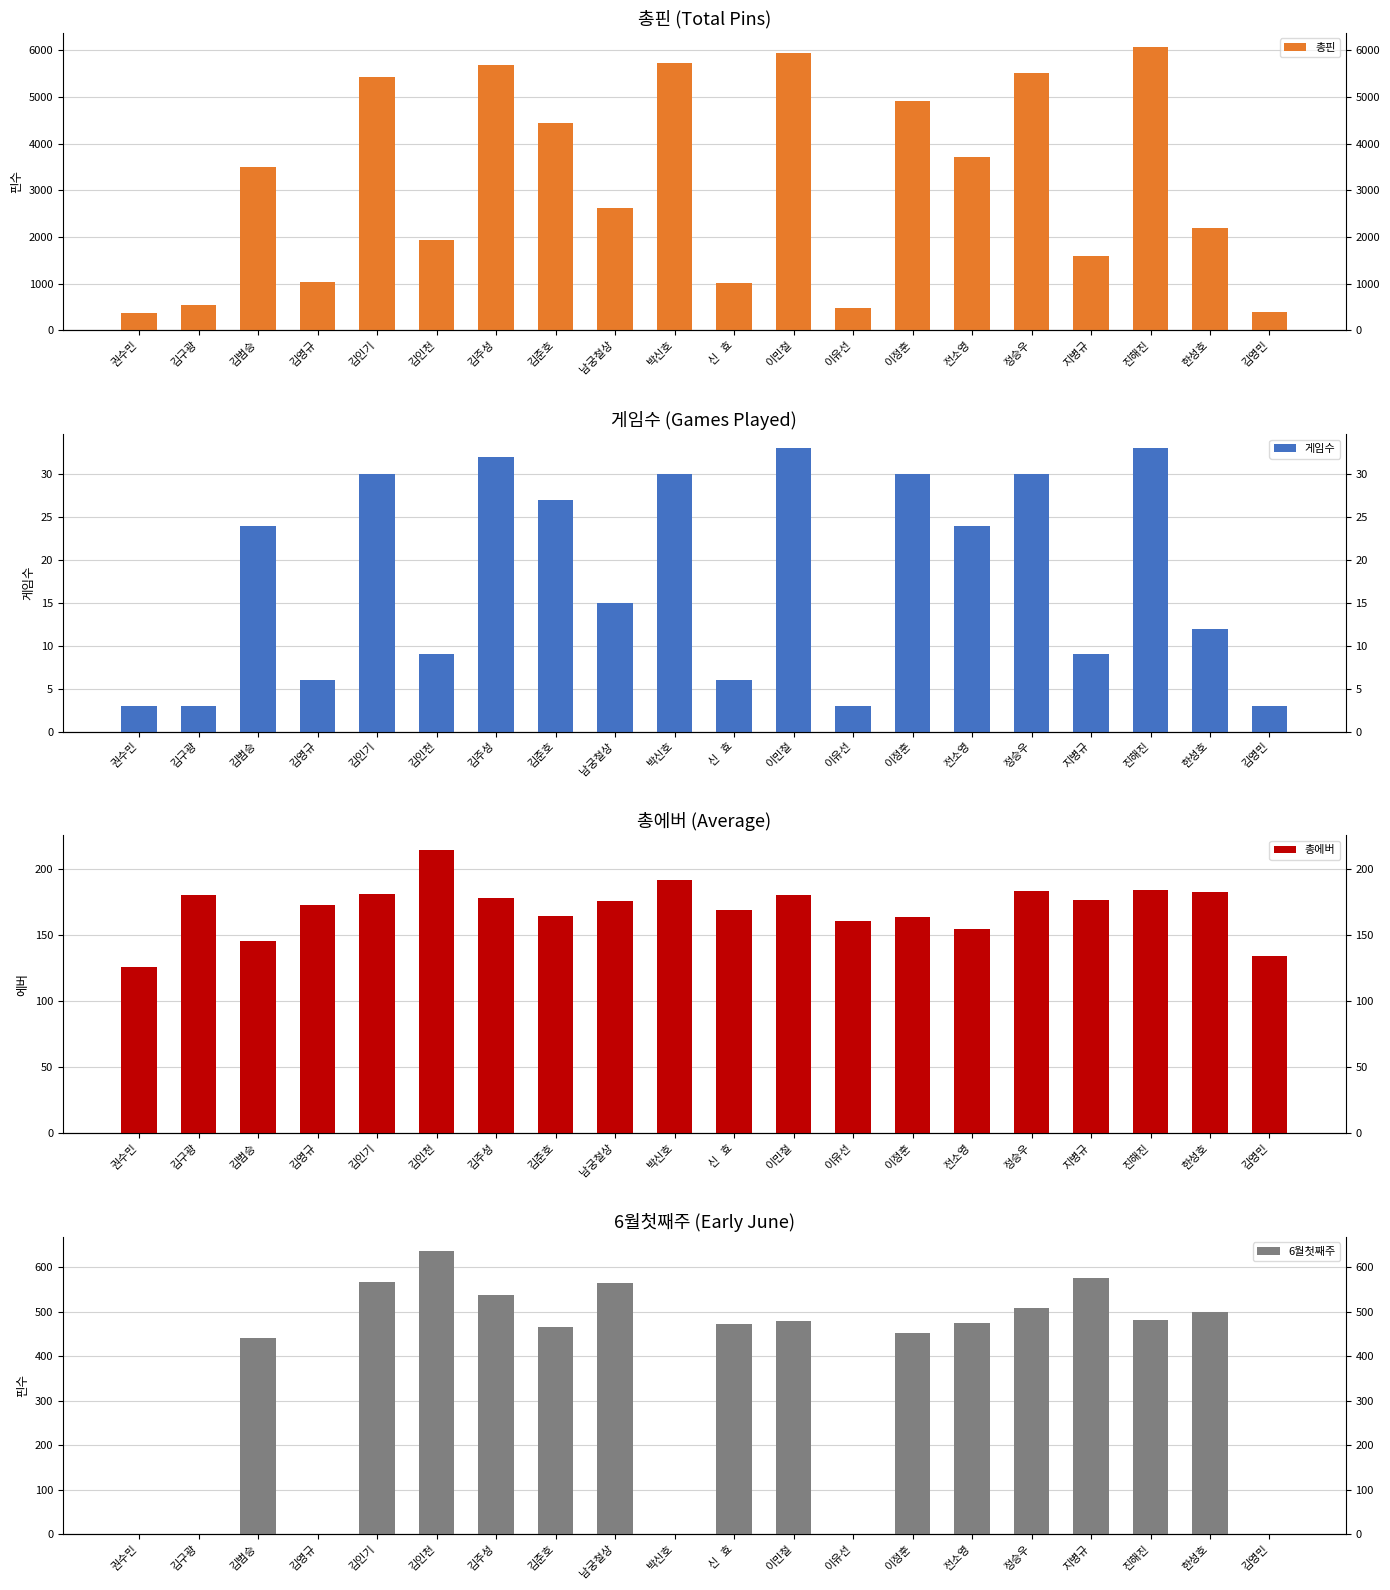

What is the value of the 총핀 bar at the 6th from the left?

1929.0